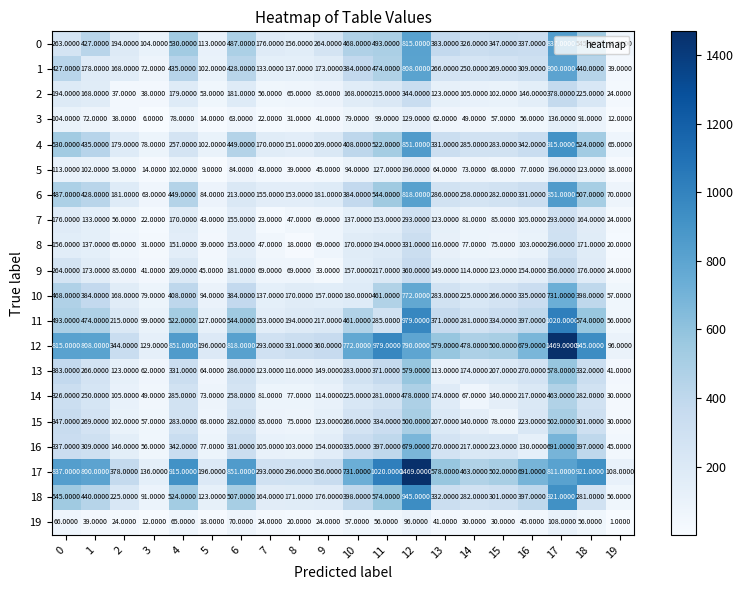

At 12, list the series in order from smallest to largest.

19, 3, 5, 7, 8, 2, 9, 14, 15, 13, 16, 10, 12, 1, 0, 6, 4, 18, 11, 17